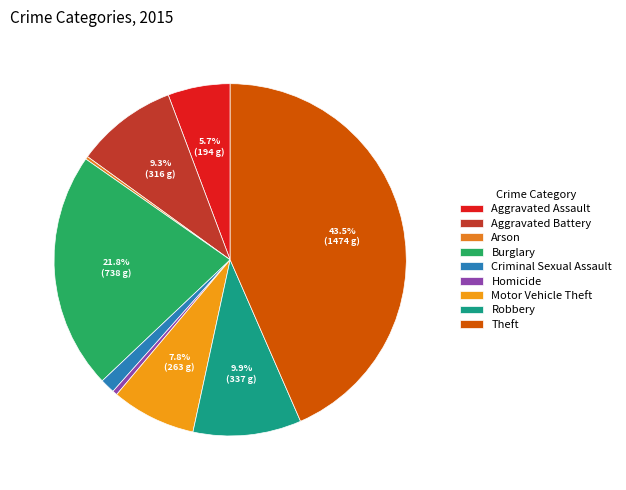

Between Burglary and Theft, which is larger?

Theft